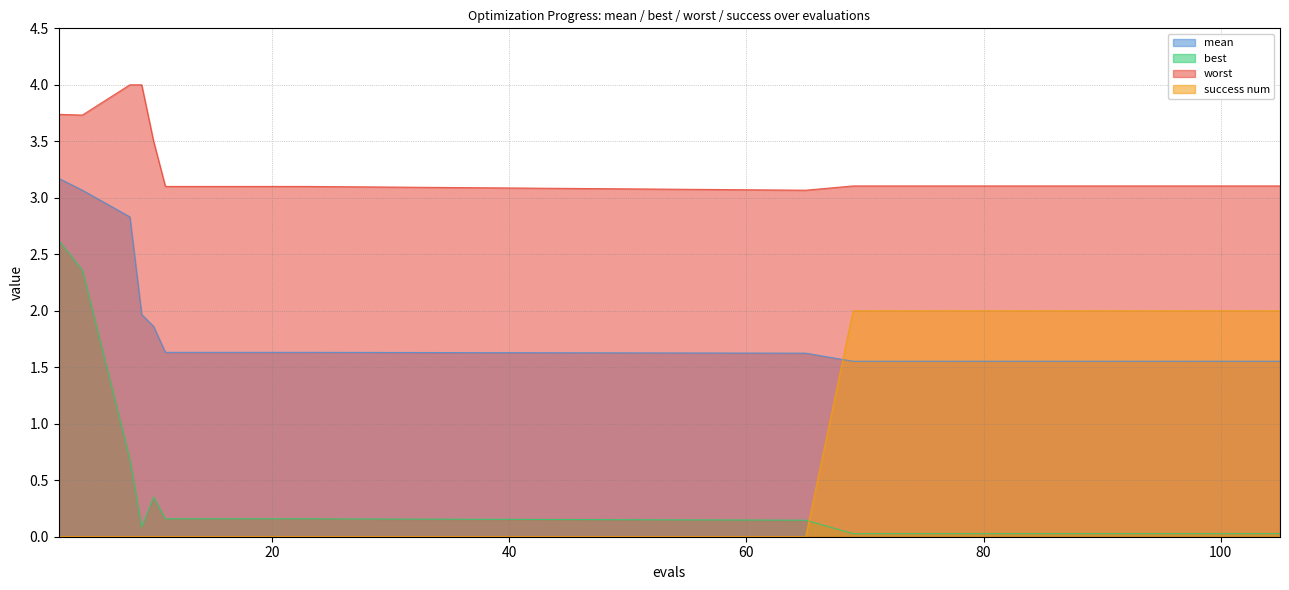

What is the value of the mean point at the 17th from the left?

1.6